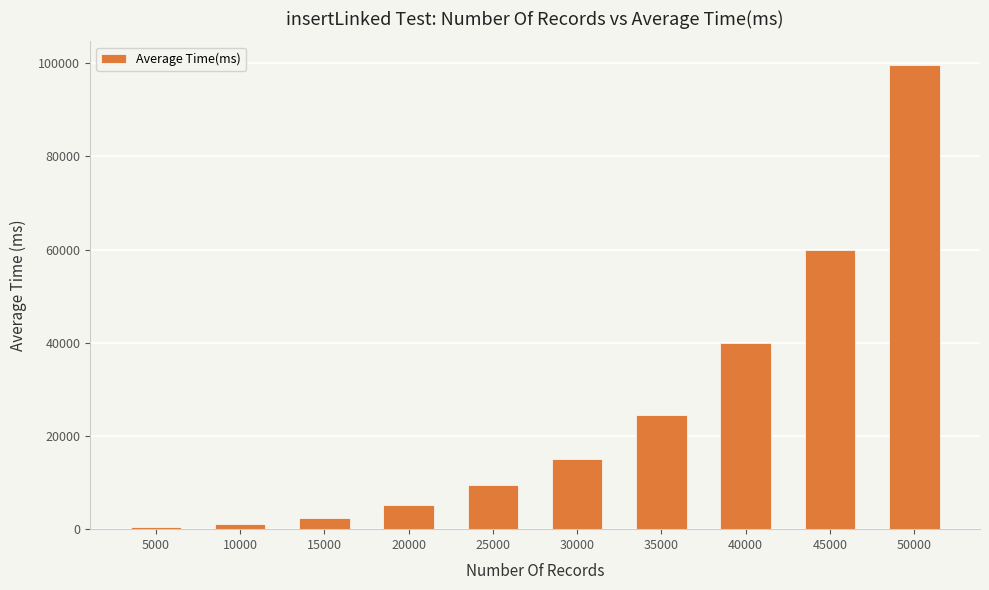

Reading left to right, transcribe all the data shown in this chart.

5000=358	10000=1080	15000=2446	20000=5147	25000=9551	30000=14977	35000=24549	40000=40053	45000=59910	50000=99729